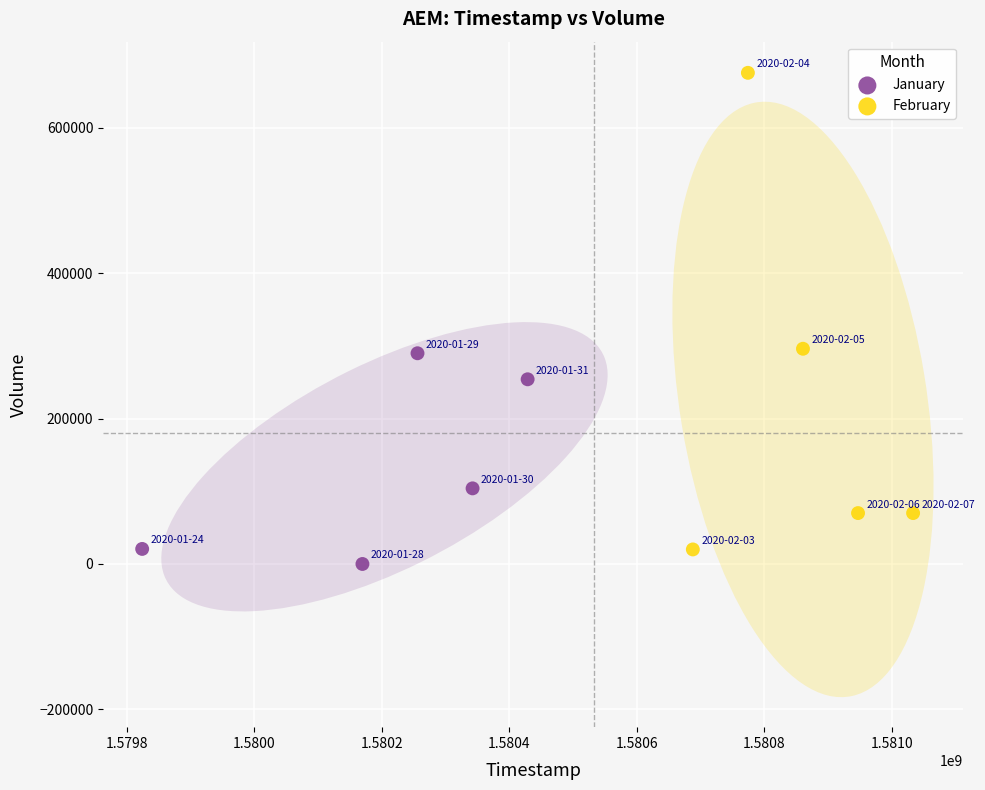

Which series contains the highest Y value?

February